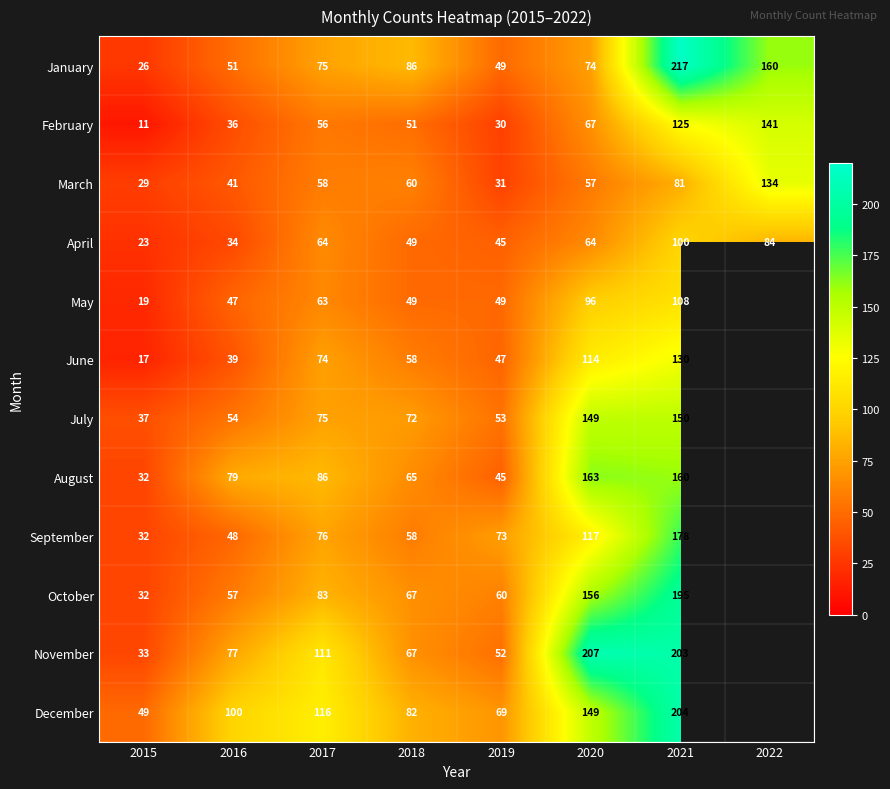

At which label is February closest to 76?

2020